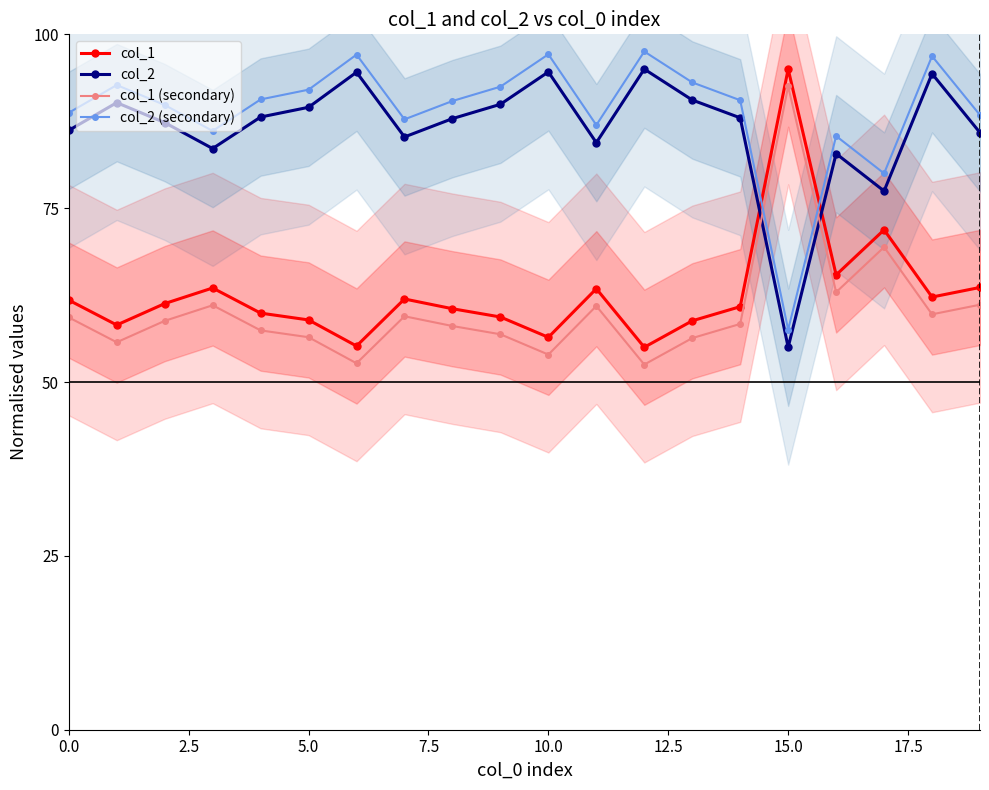

How many data points in col_1 (secondary) are less than 58?

8